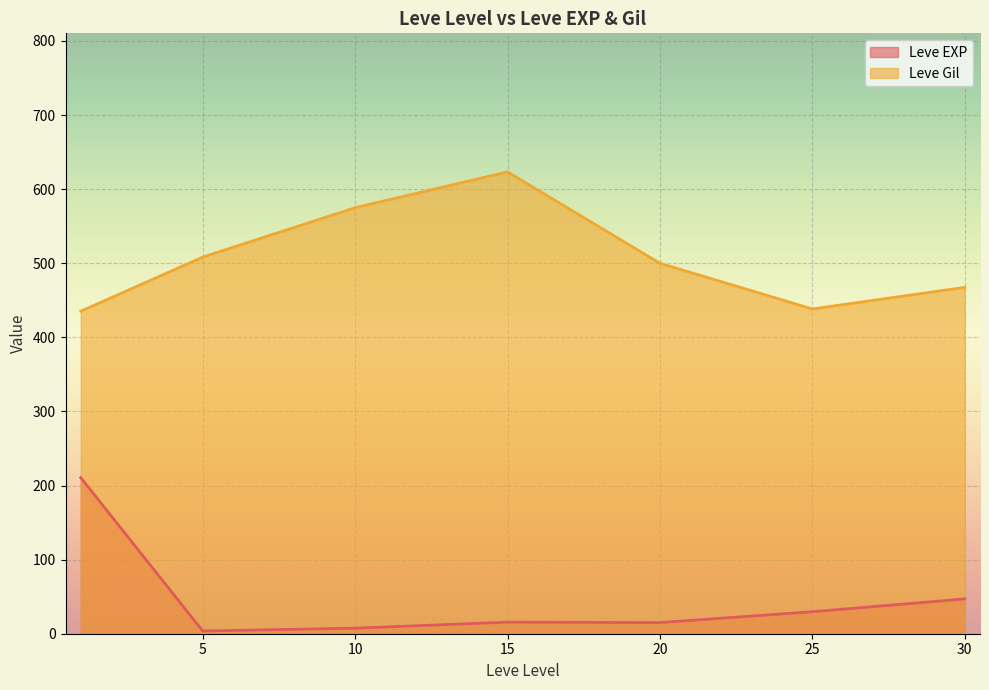

What are all the series names shown in the legend?

Leve EXP, Leve Gil